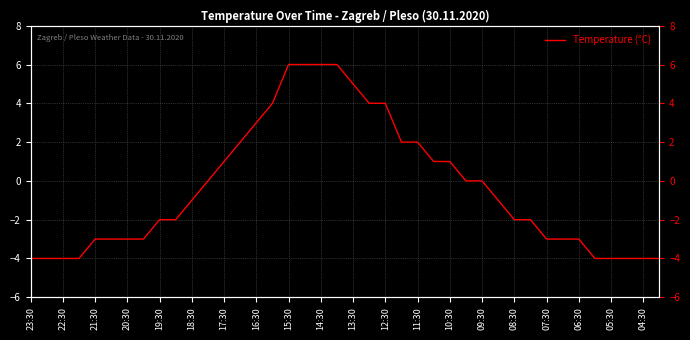

What is the difference between the maximum and minimum values?

10